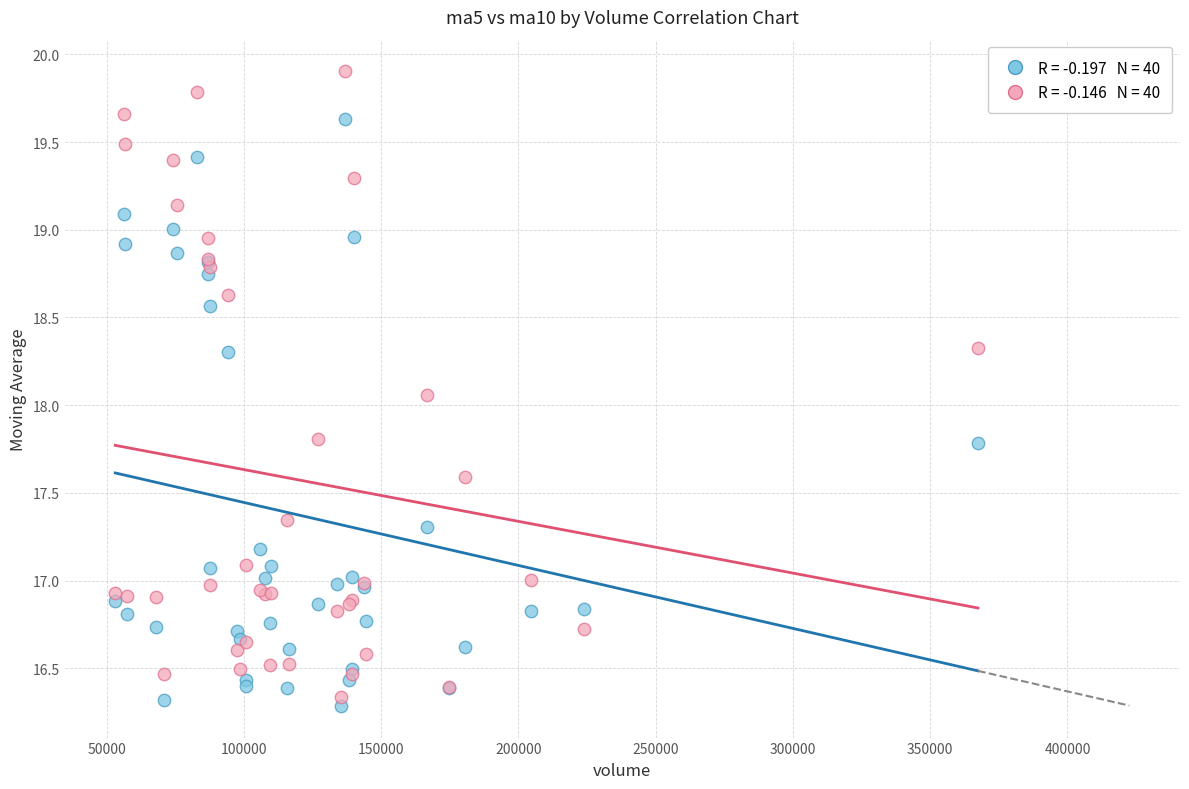

Across all series, what Y value is closest to 18?

18.1